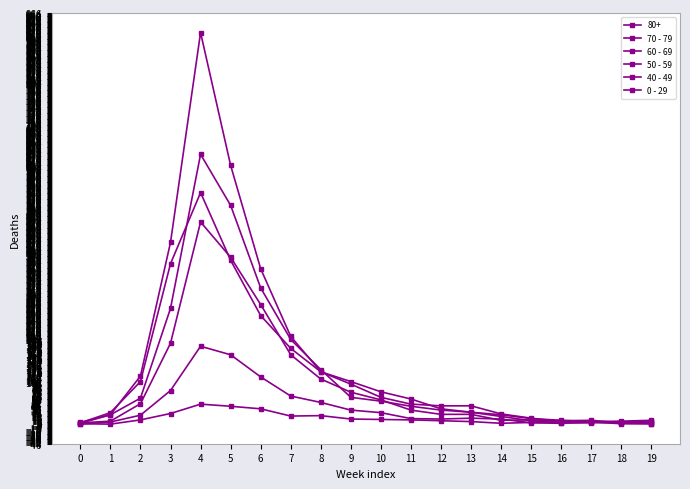

Between 2 and 18, which series saw the biggest shift?

70 - 79